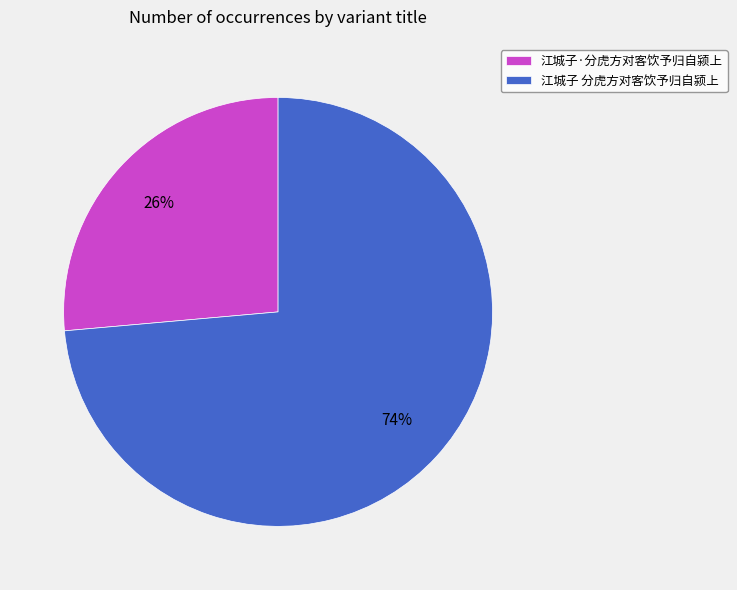

Is it true that 江城子·分虎方对客饮予归自颍上 is 26% of the pie?

True